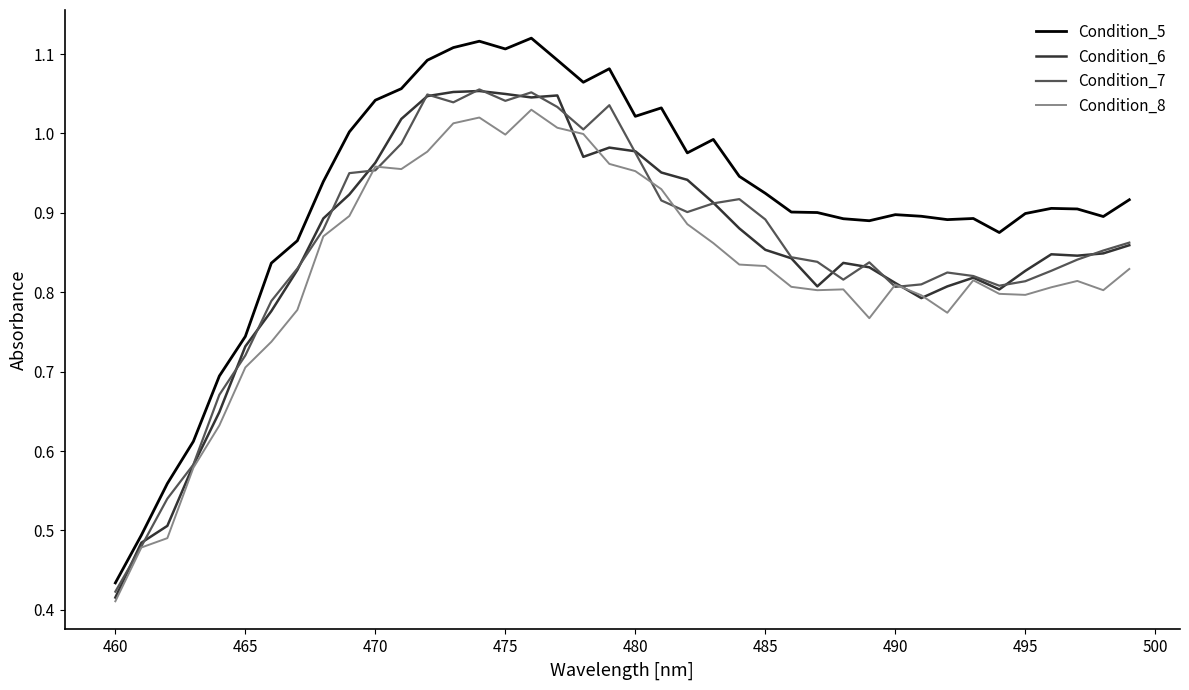

True or false: Condition_5 has more than 1 interior local peaks.

True